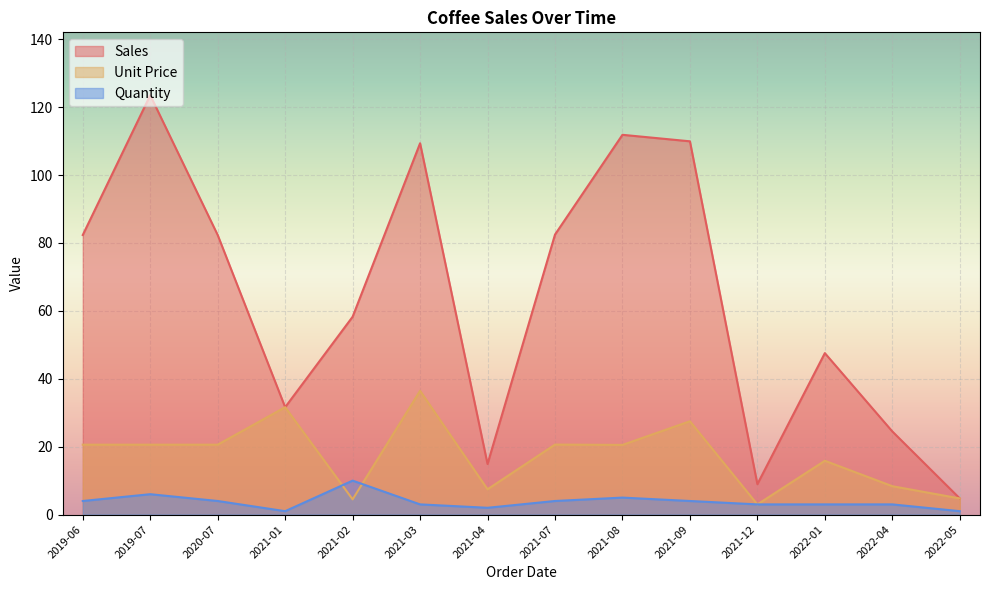

Which category has the highest value in the Quantity series?

2021-02